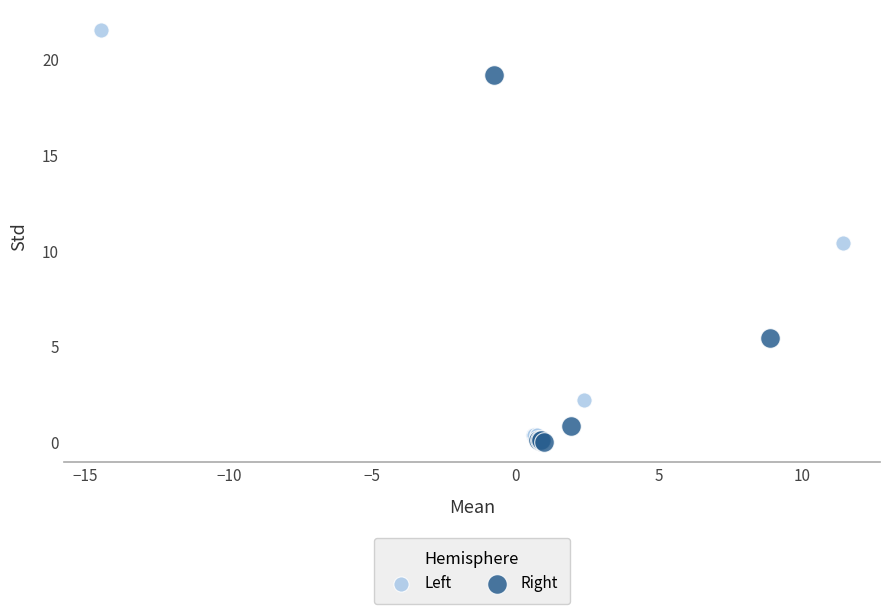

Which series reaches the maximum Y coordinate?

Left